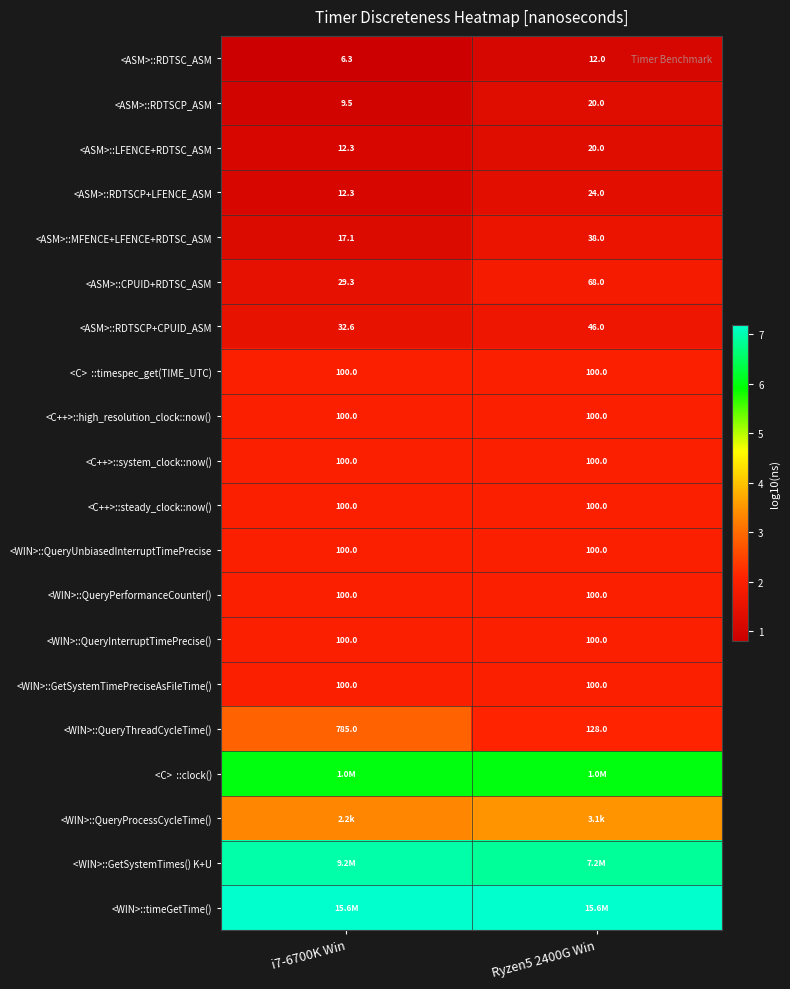

Which category has the highest value across all series?

i7-6700K Win